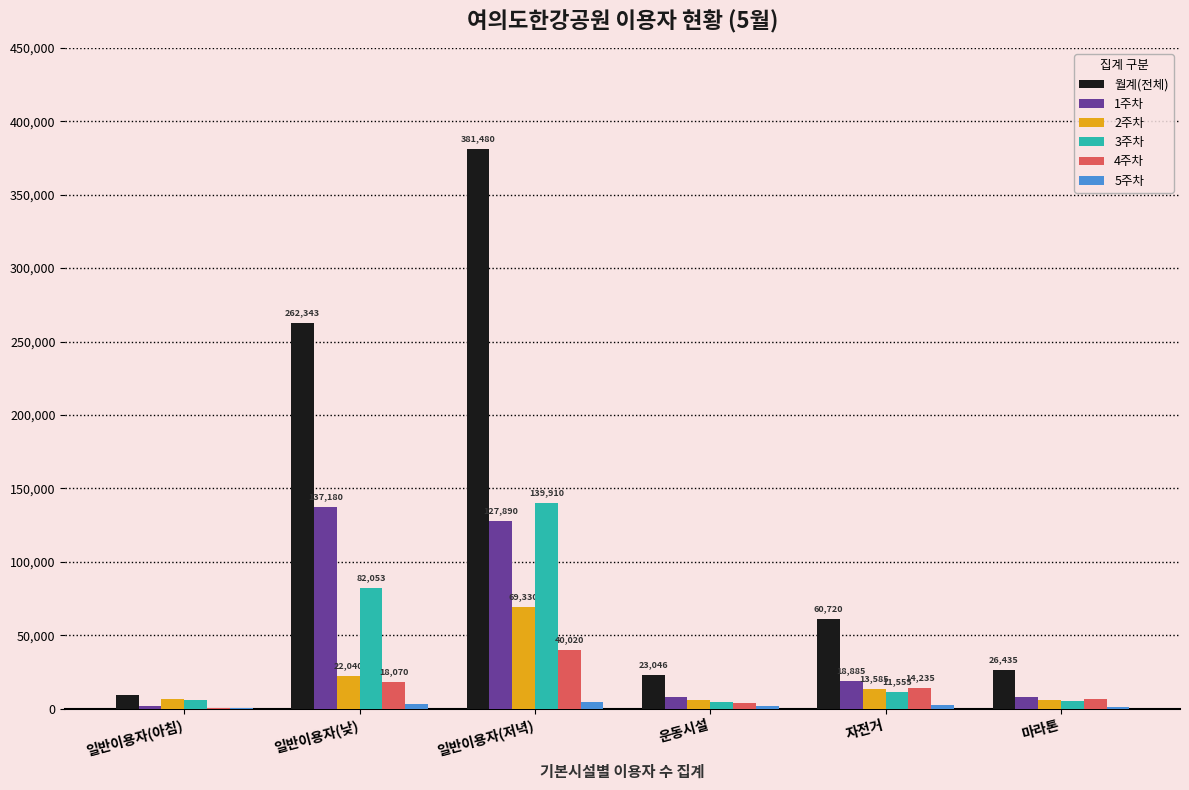

What is the difference between the 3주차 values at 마라톤 and 운동시설?

872